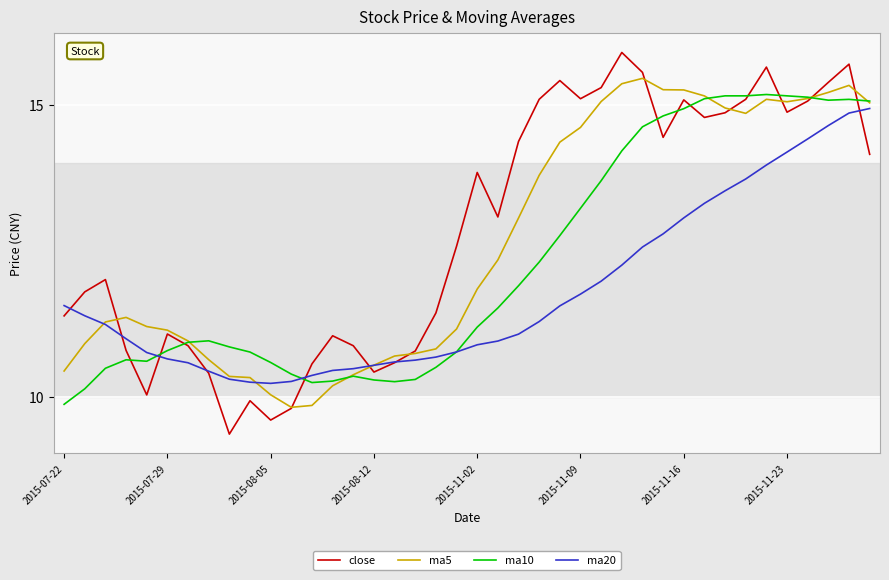

Rank the series by their average value, from highest to lowest.

close, ma5, ma10, ma20